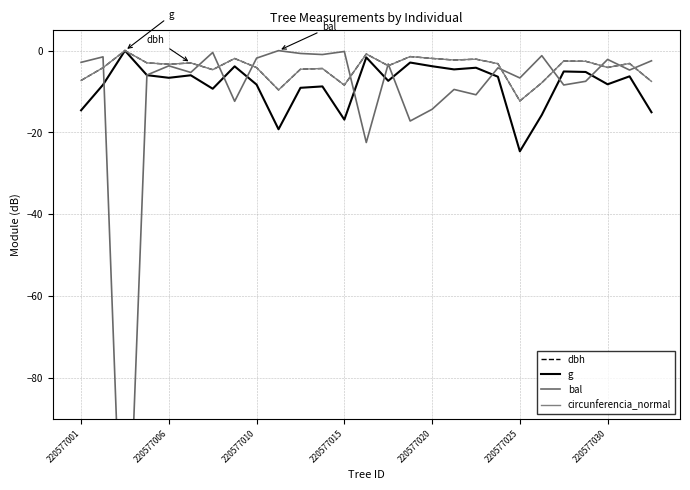

What is the difference between the second highest and second lowest values in the g series?

17.6